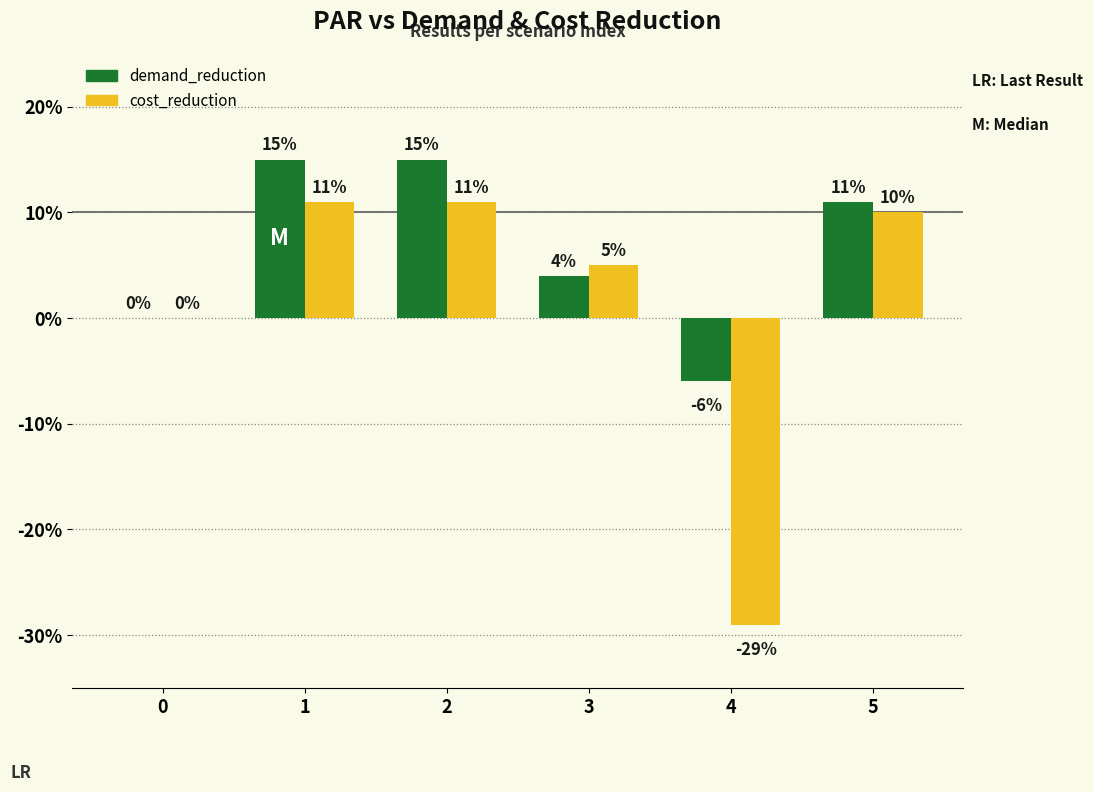

What are all the series names shown in the legend?

demand_reduction, cost_reduction